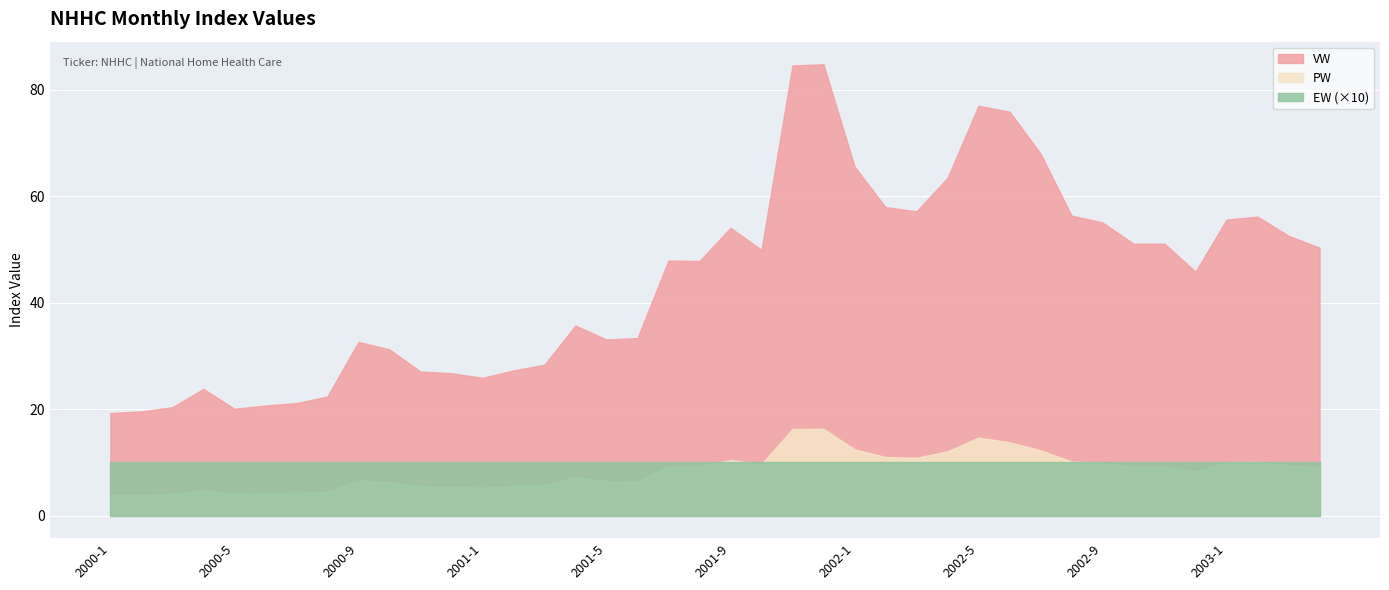

Which series has the largest total across all categories?

VW